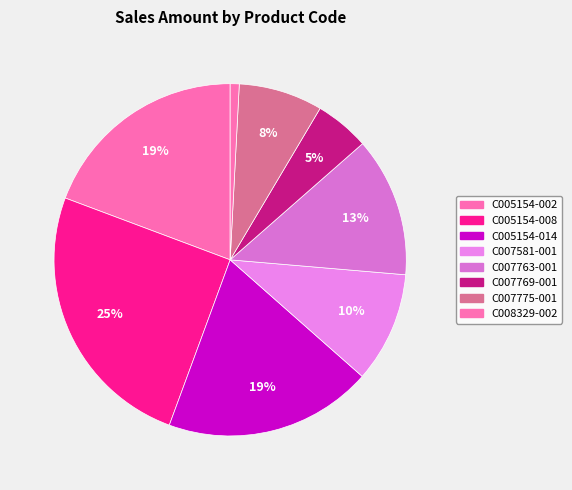

The C005154-002 slice represents 14% of the pie. True or false?

False